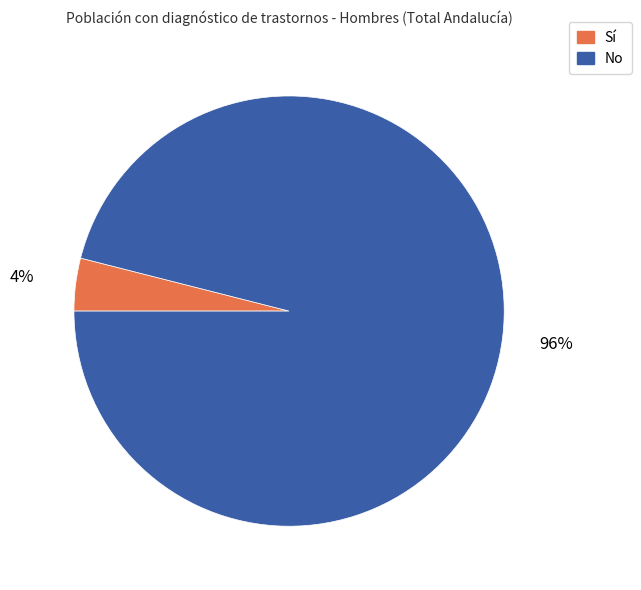

To the nearest percent, what portion does No represent?

96%